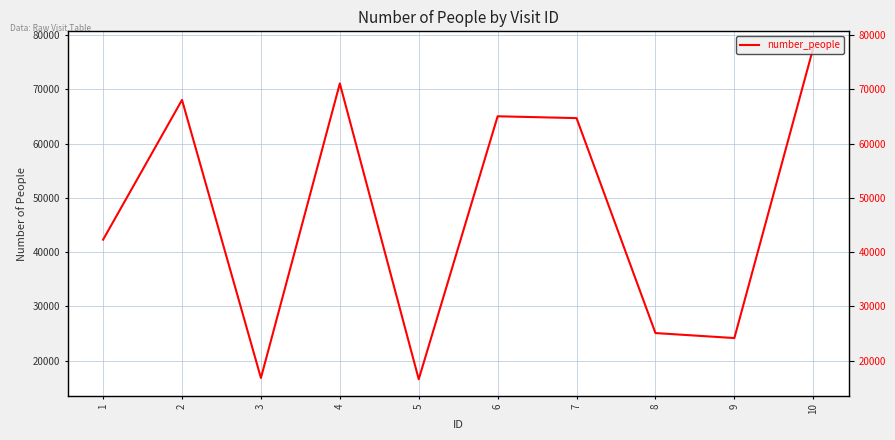

Rank the categories by value from highest to lowest.

10, 4, 2, 6, 7, 1, 8, 9, 3, 5